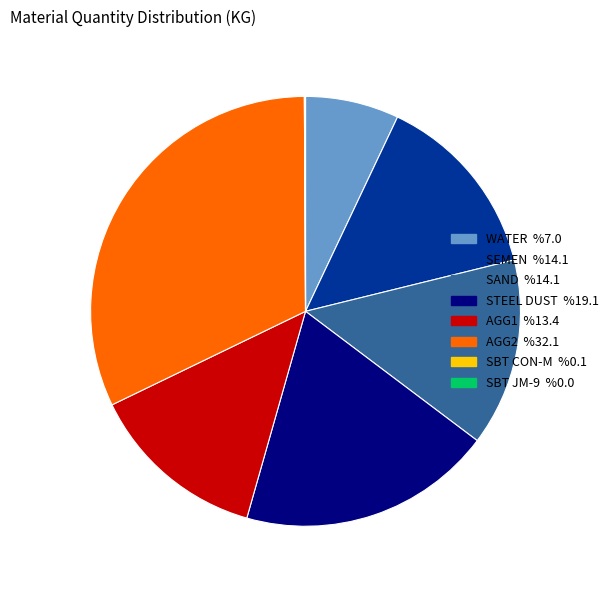

Is the sum of SAND and WATER greater than half?

No